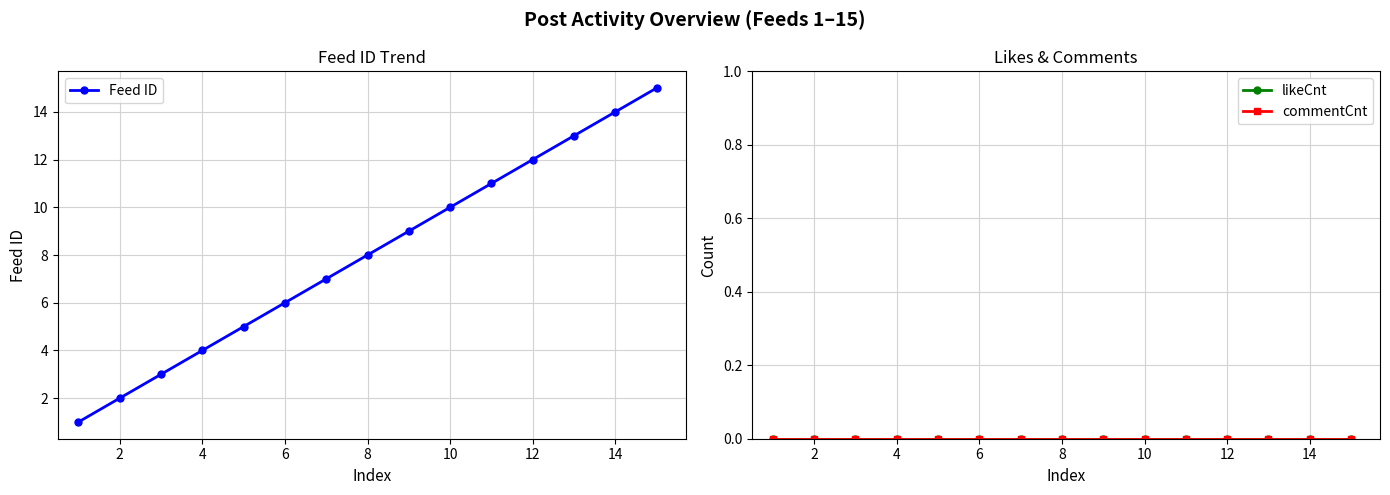

Is it true that Feed ID equals 7 at 14?

False